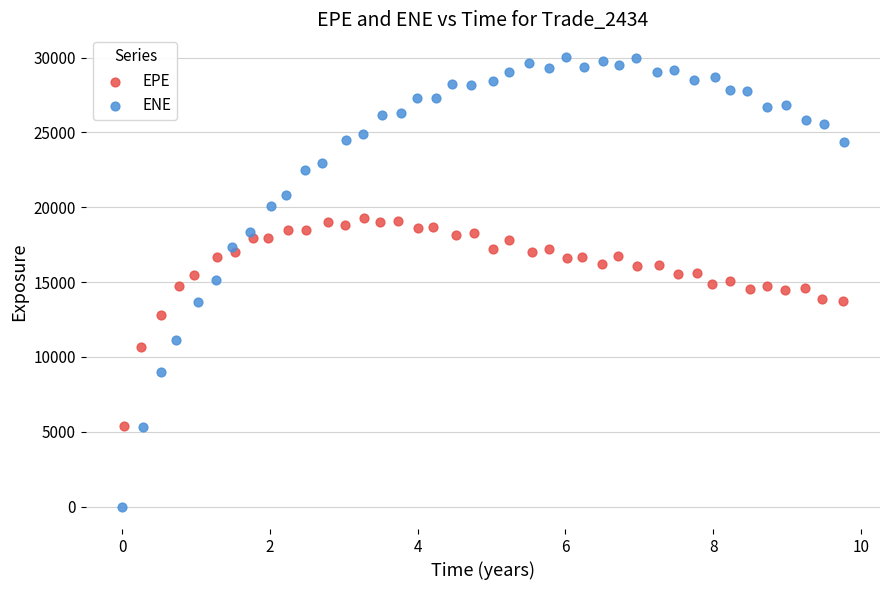

Which series contains the lowest Y value?

ENE